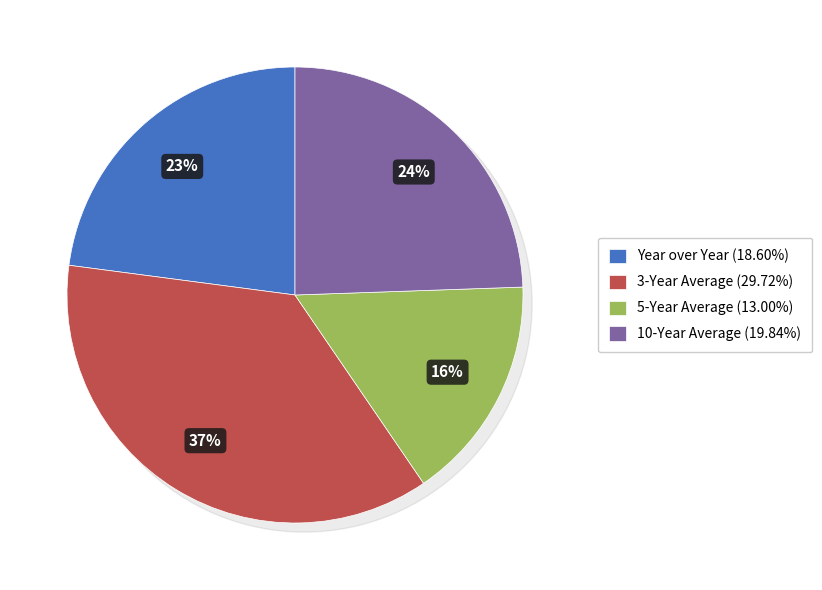

The 10-Year Average slice represents 24% of the pie. True or false?

True